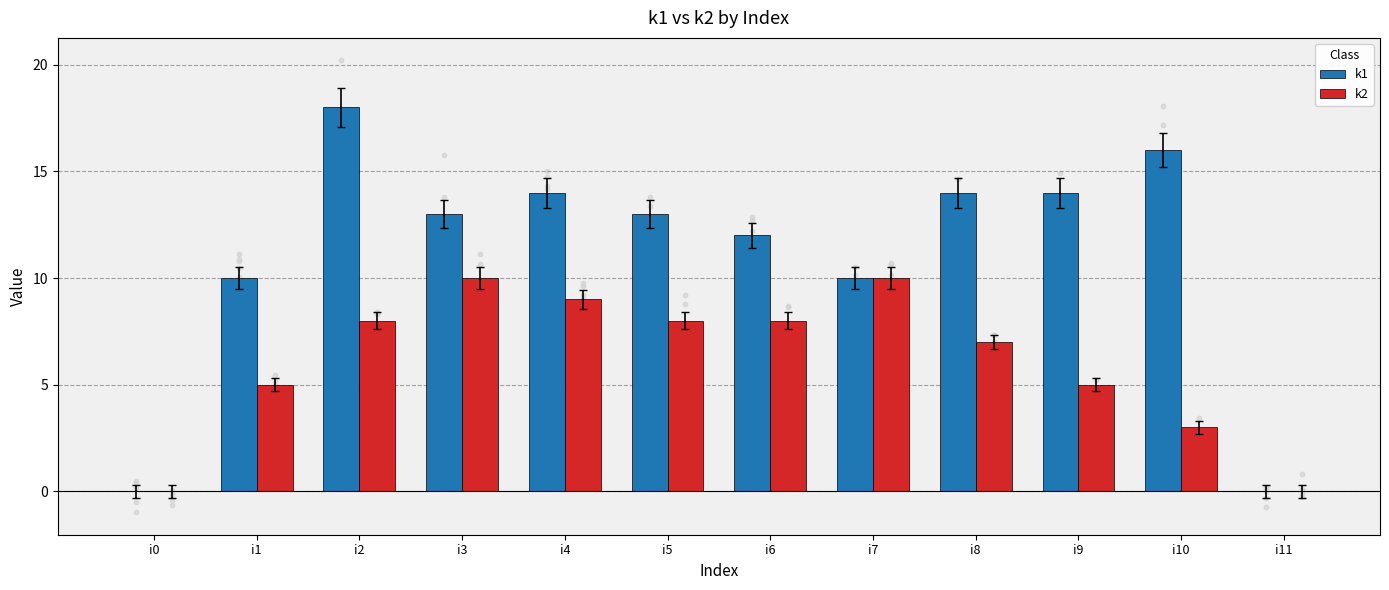

Which series has the largest Y range (max minus min)?

k1